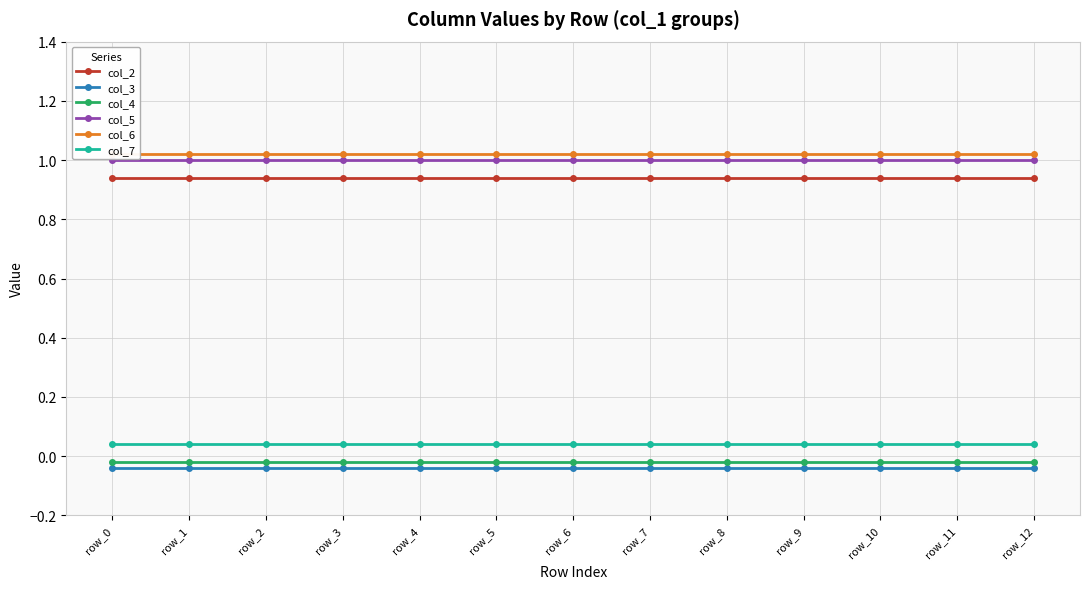

True or false: col_3 and col_7 intersect in this chart.

False